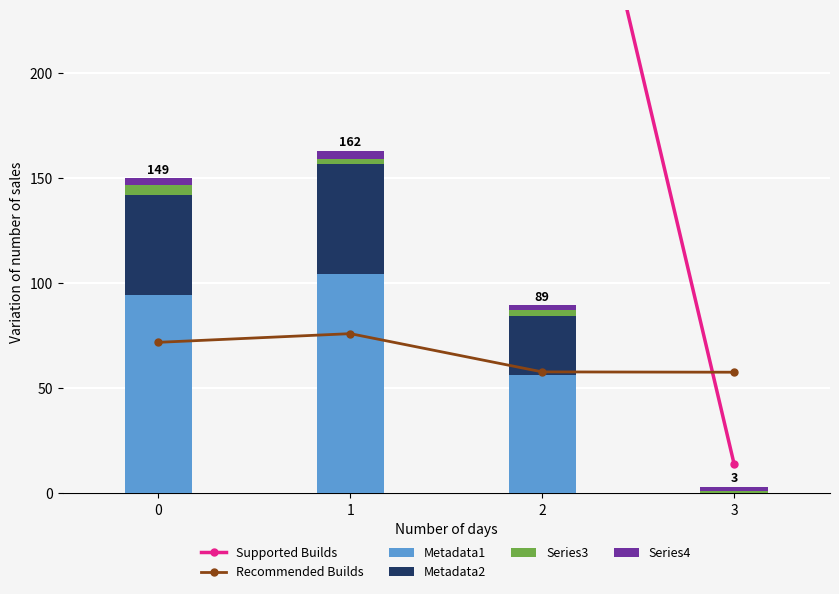

What is the value of the Metadata1 bar at the 3rd from the left?

56.3